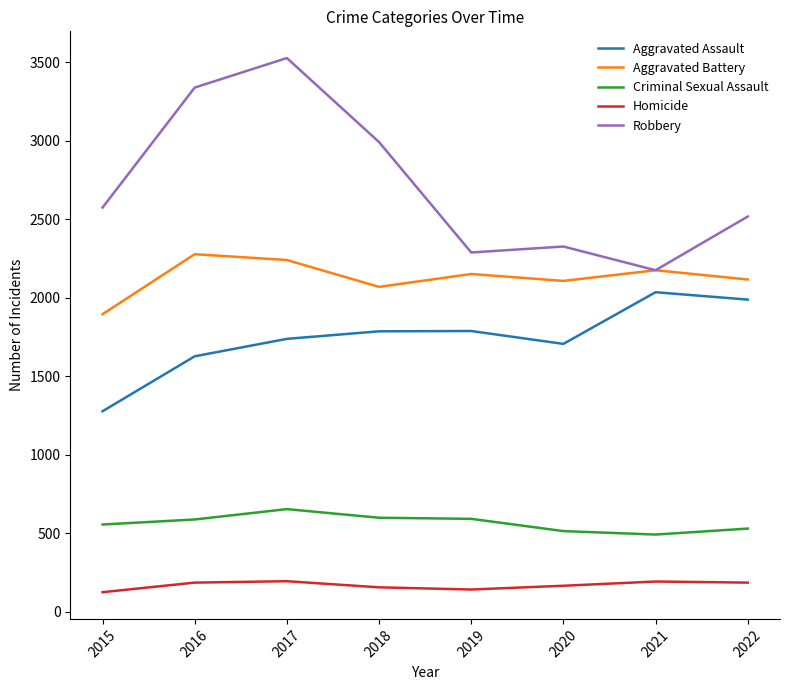

Between 2018 and 2021, which series saw the biggest shift?

Robbery